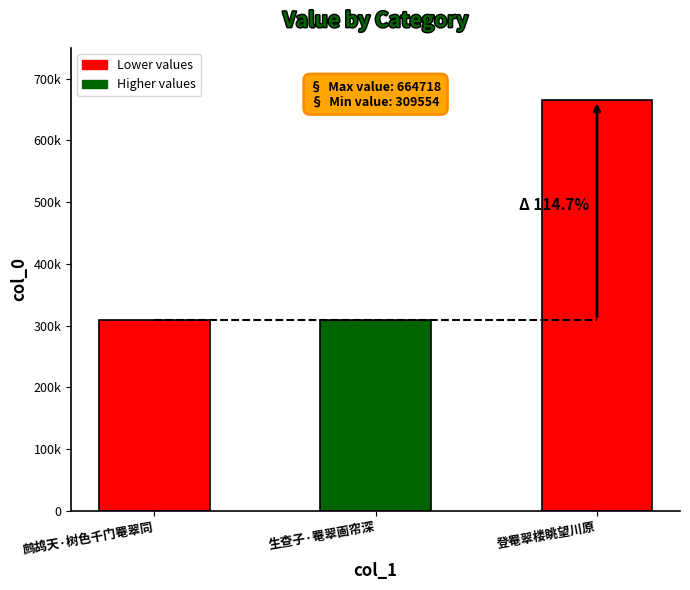

Which label corresponds to the largest value in the chart?

登罨翠楼眺望川原